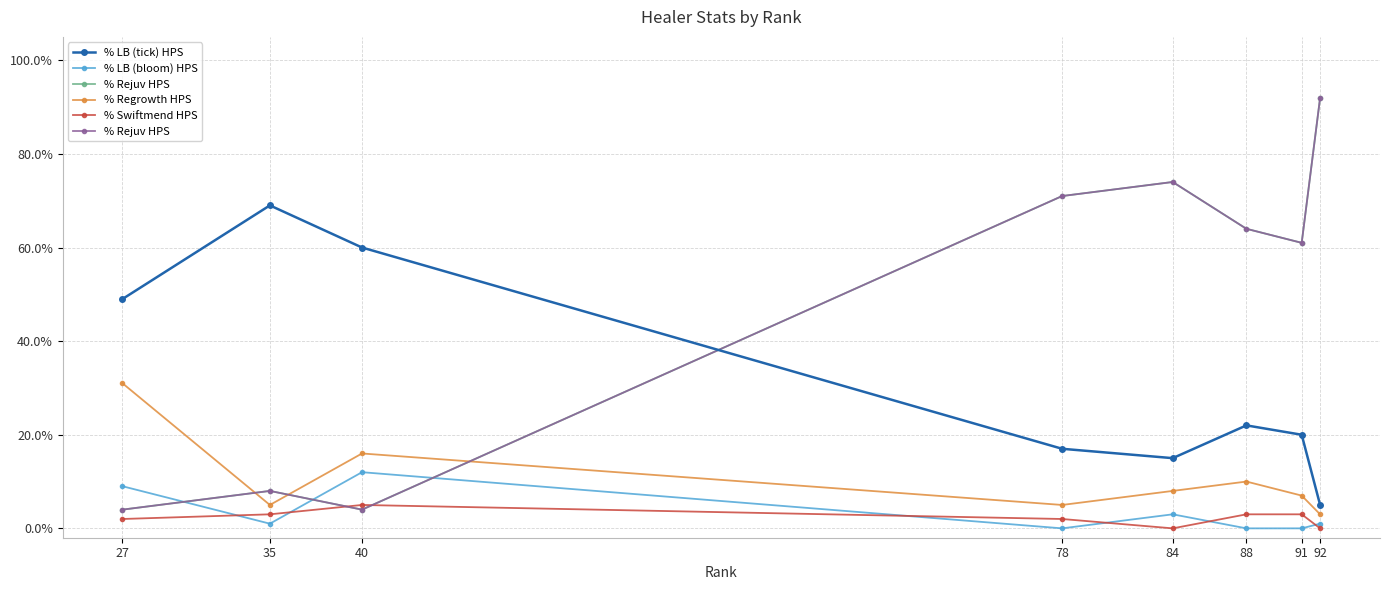

At which category does the chart reach its minimum across all series?

78